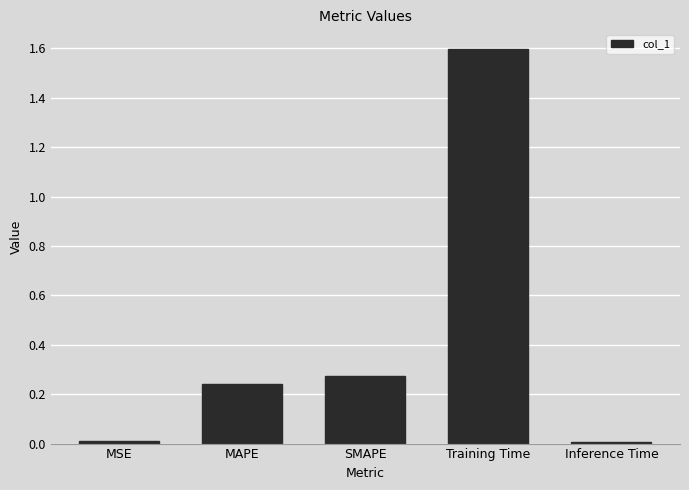

True or false: the data shows 0.4 at MAPE.

False